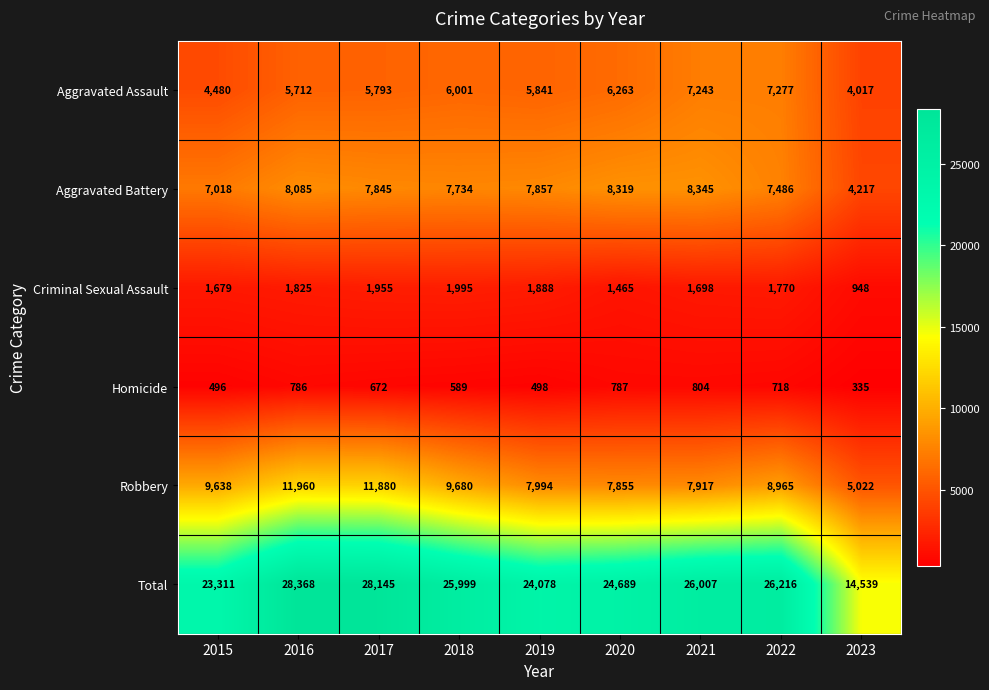

Which series has the widest spread of values?

Total